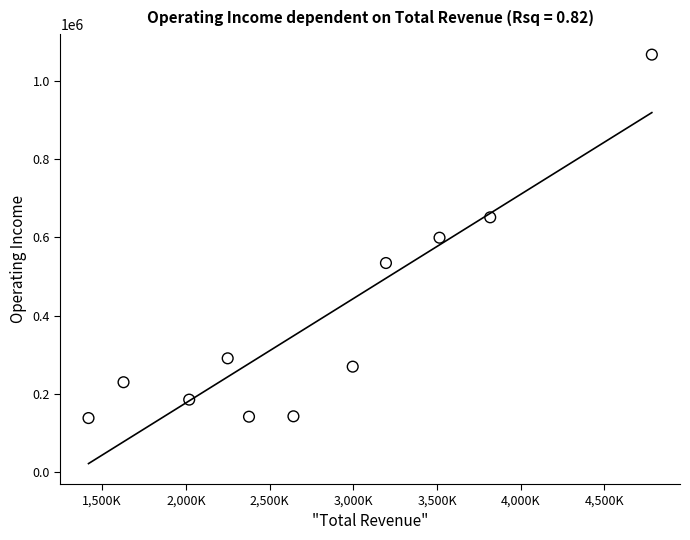

What is the range of X values (max minus min)?

3364700